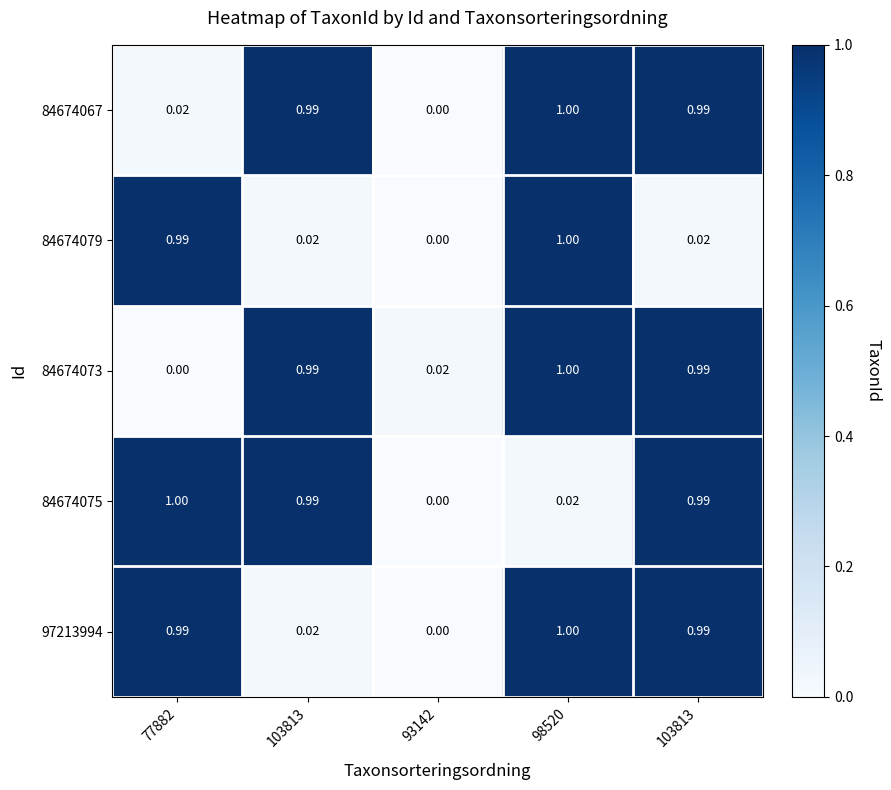

Which series has the largest total across all categories?

84674067